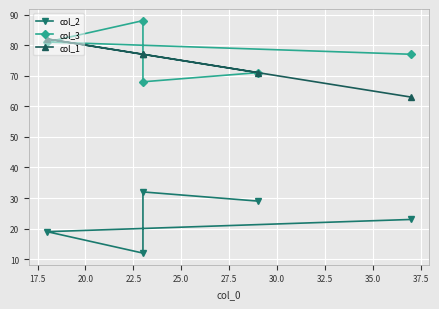

Does the chart display data point markers on the line(s)?

Yes